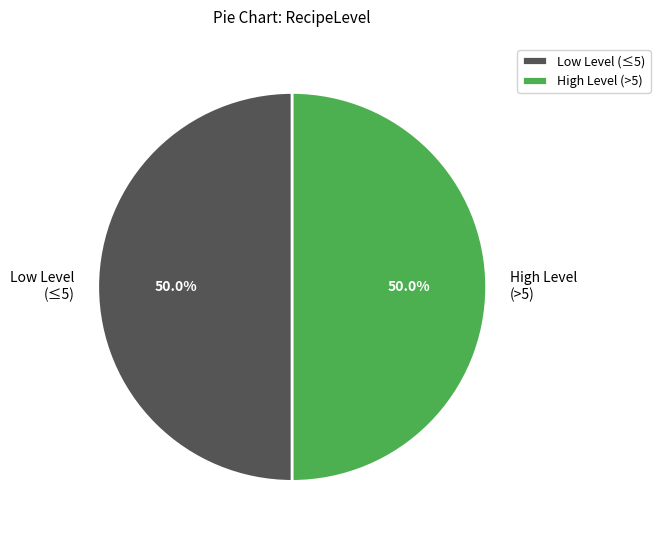

Combined, what portion of the pie is Low Level (≤5) and High Level (>5)?

100.0%